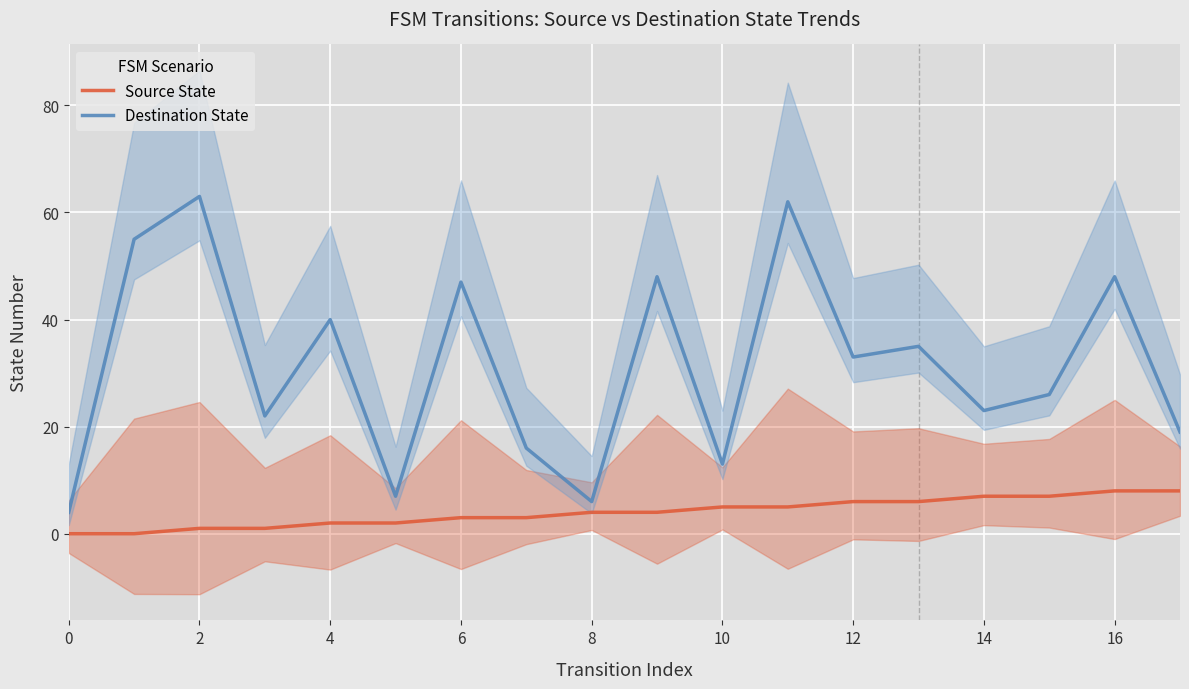

How many interior local valleys does the Destination State series have?

6